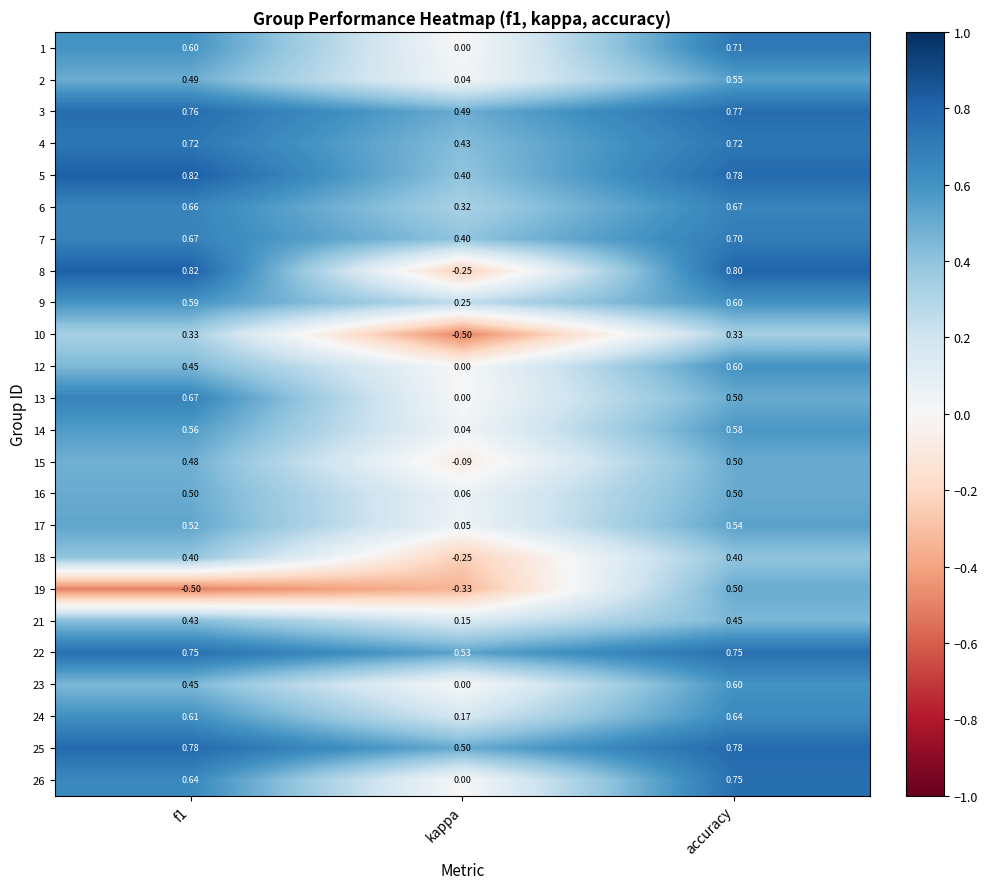

Which series changed the most between f1 and accuracy?

19